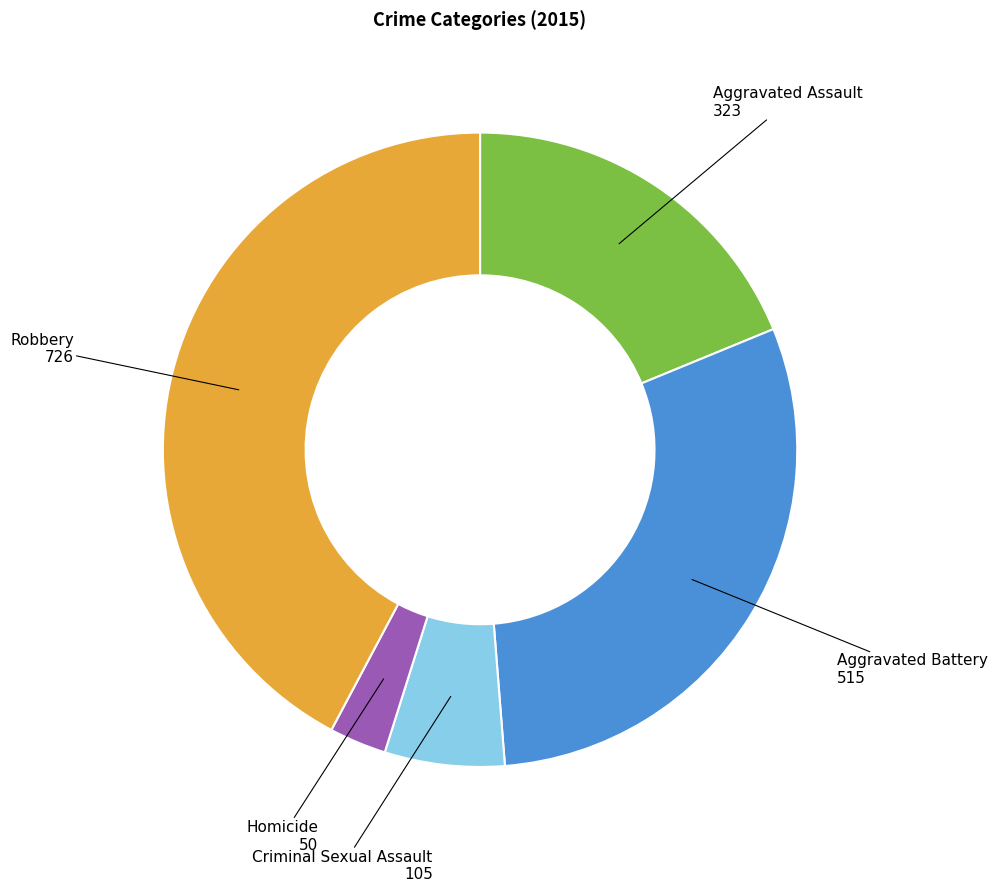

Is it true that Robbery is 42% of the pie?

True